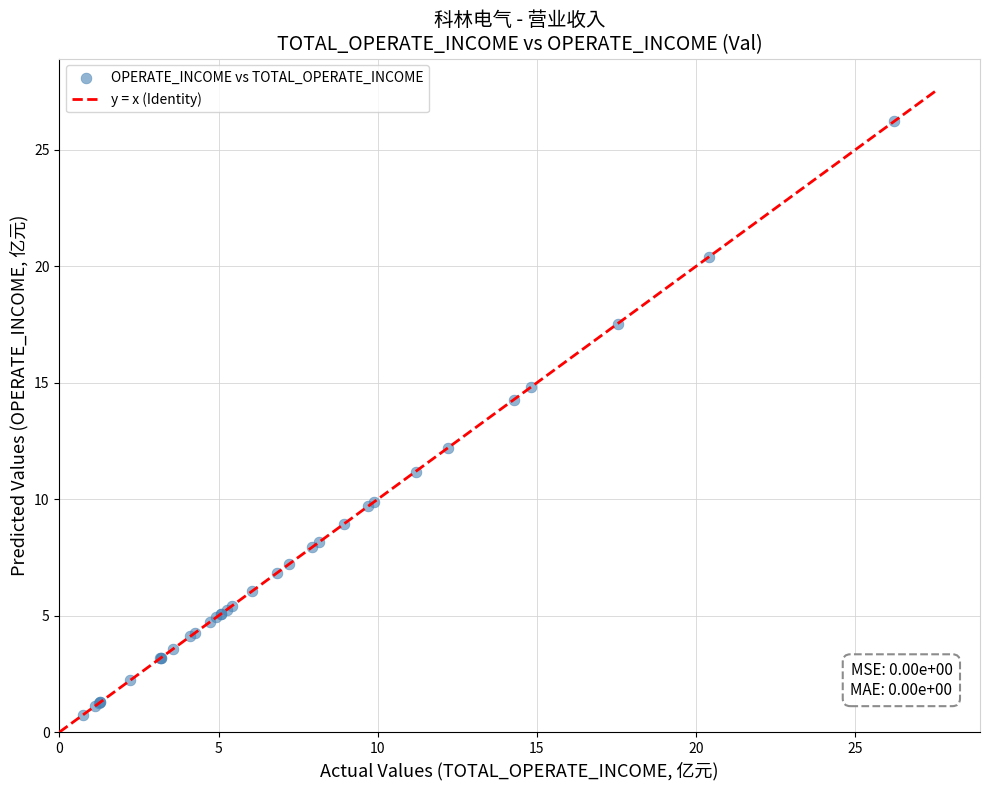

What Y value in the scatter plot is closest to 13?

12.2